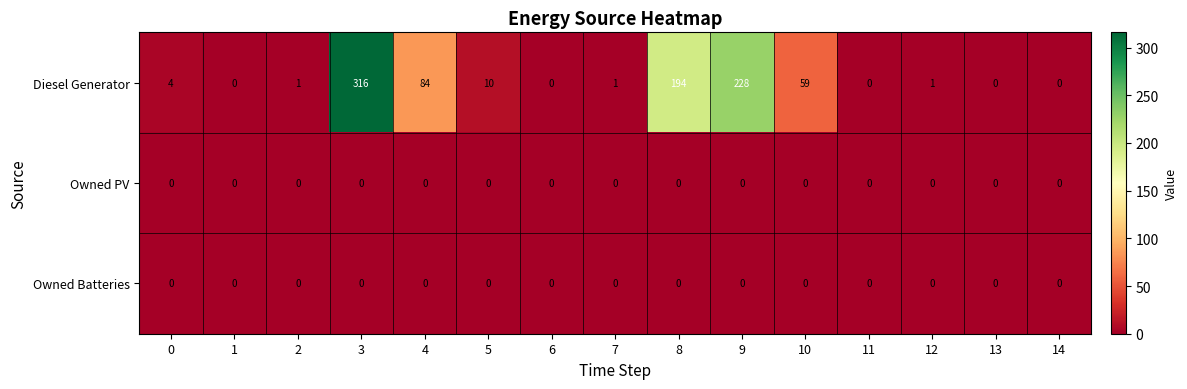

Which series has the largest total across all categories?

Diesel Generator